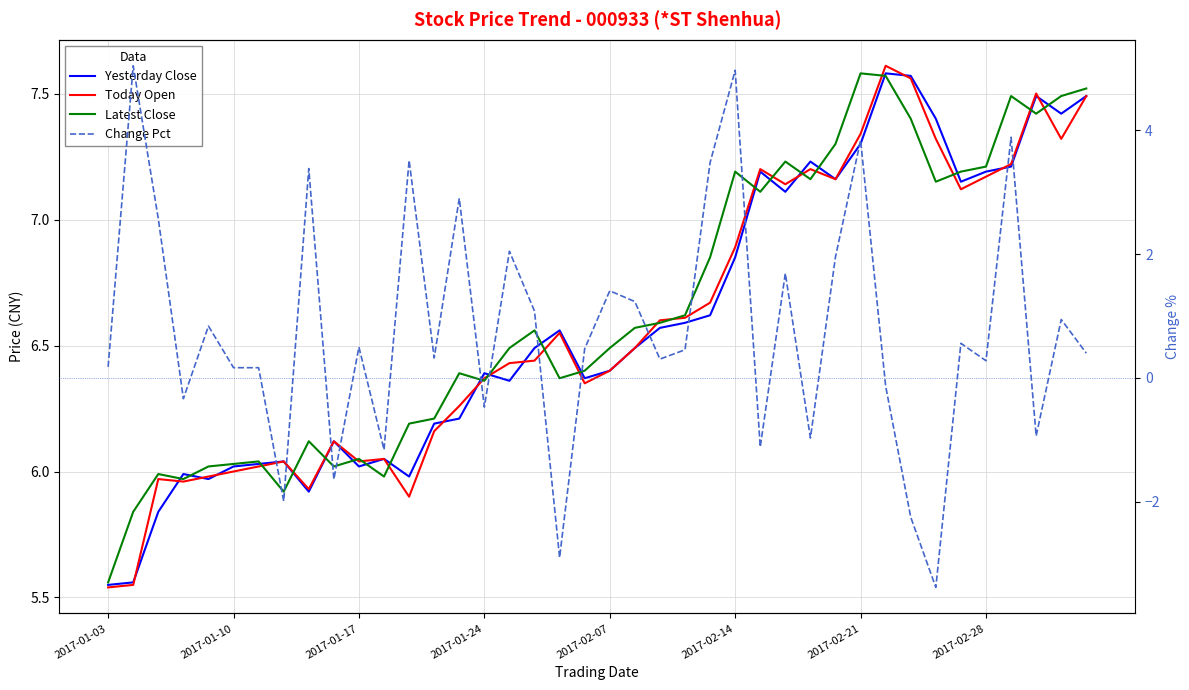

How many interior local peaks does the Yesterday Close series have?

10